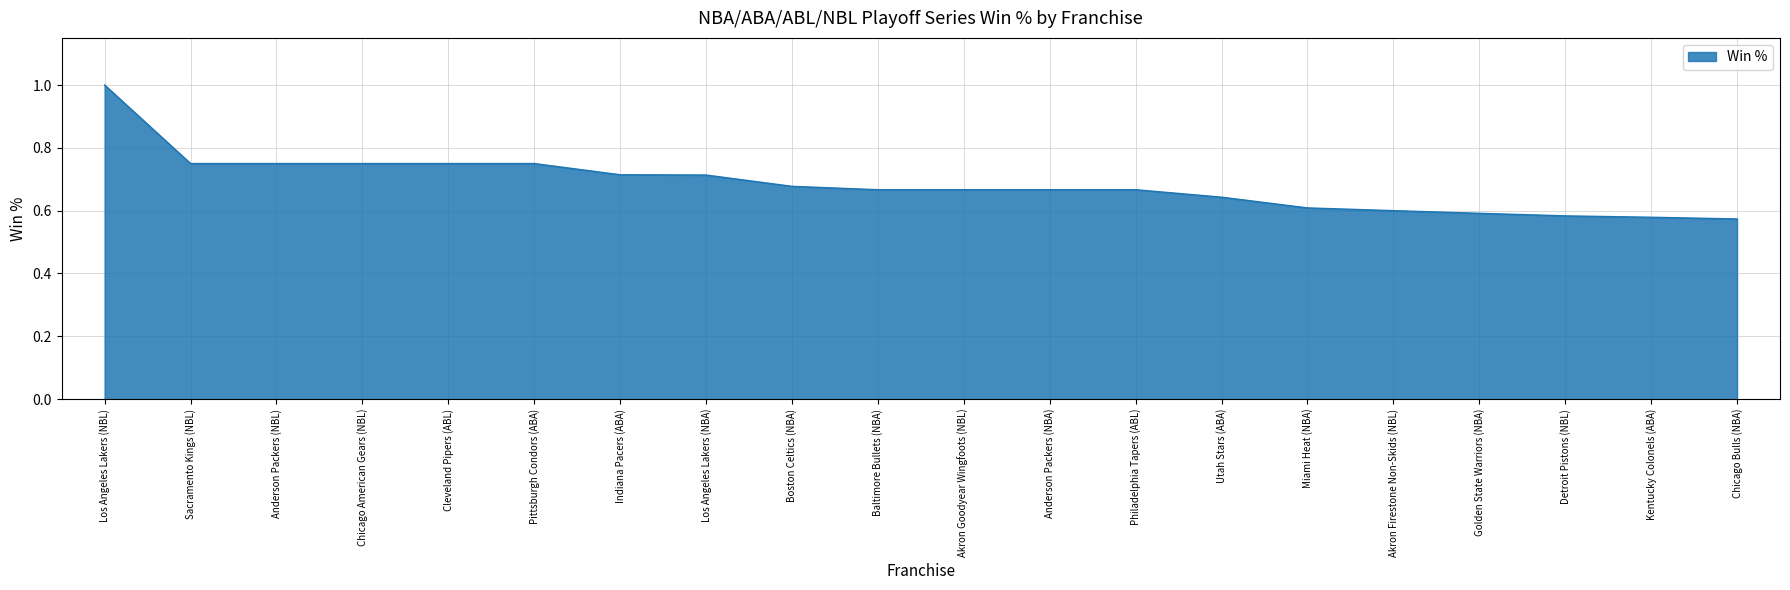

What is the change in value from Los Angeles Lakers (NBL) to Baltimore Bullets (NBA)?

-0.3